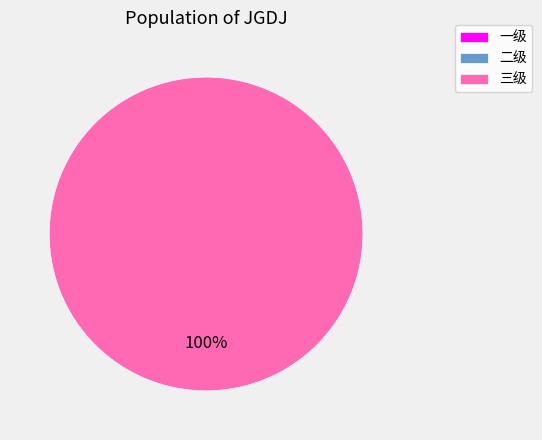

Do 三级 and 一级 together represent more than half of the pie?

Yes